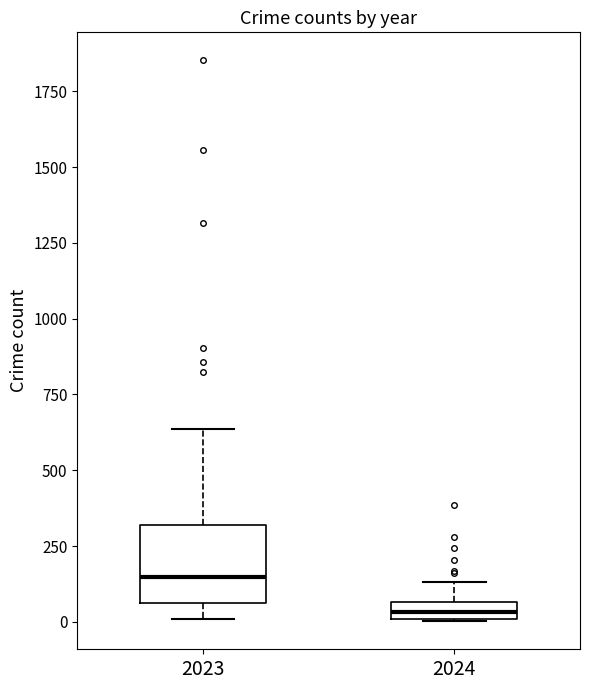

Which box is the tallest, from its lower edge to its upper edge?

2023